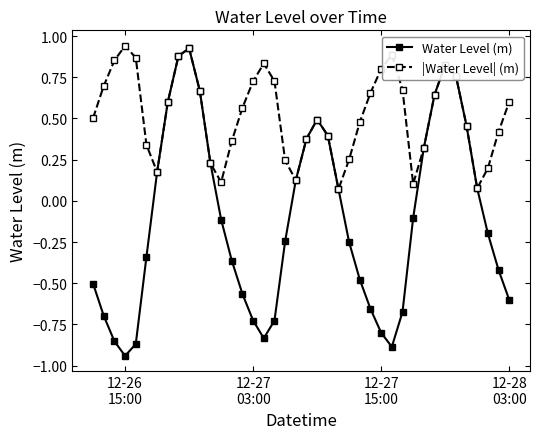

Which series has the widest spread of values?

Water Level (m)